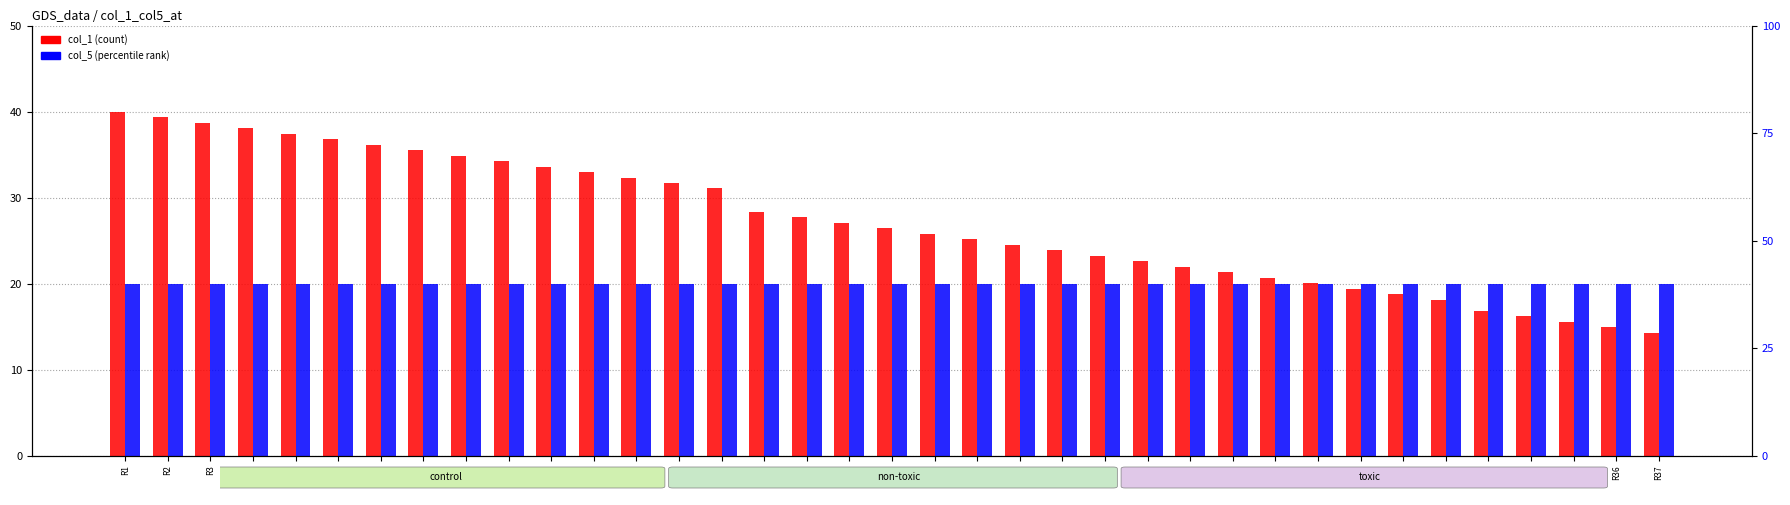

Between R14 and R22, which series saw the biggest shift?

col_1